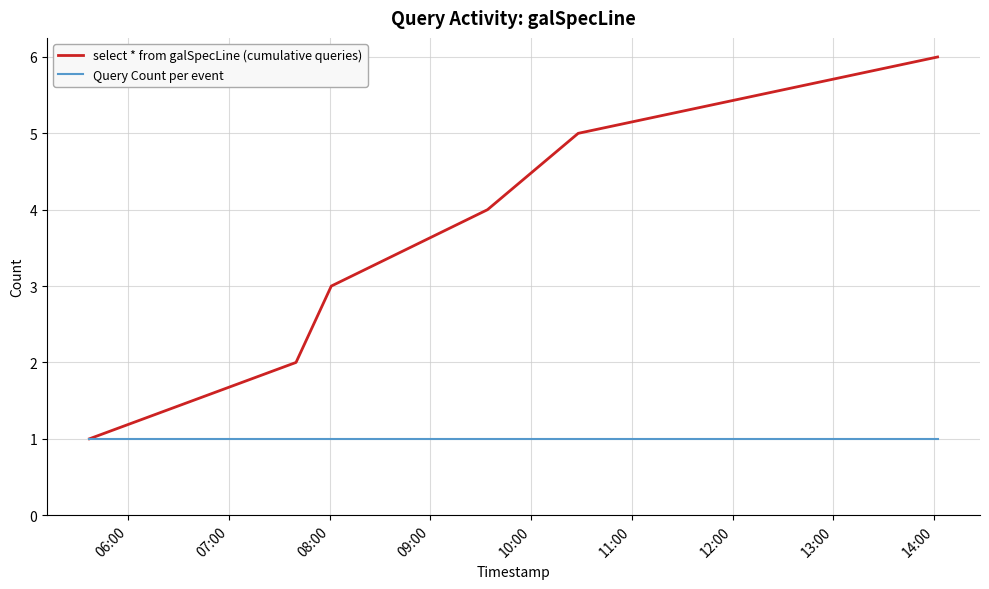

Which series has the largest total across all categories?

select * from galSpecLine (cumulative queries)